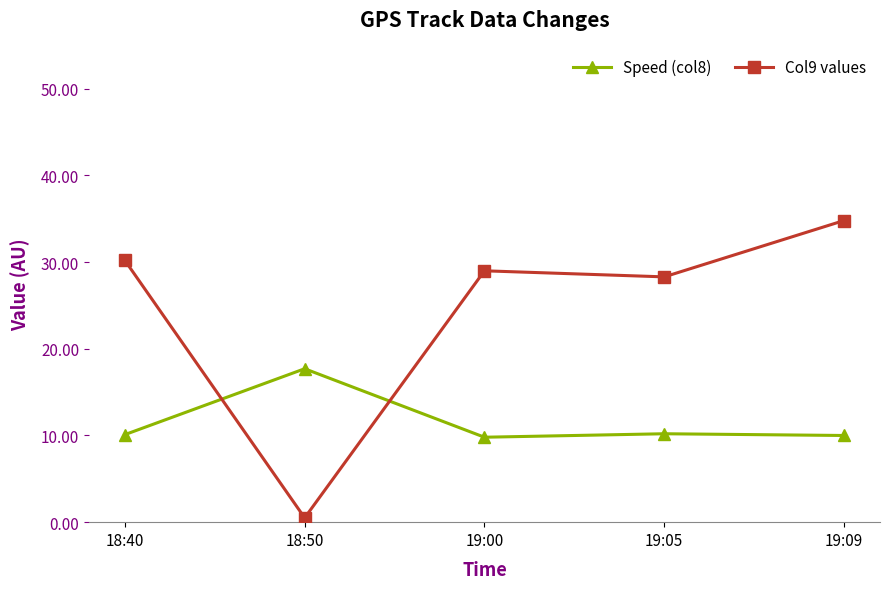

Rank the series by their maximum value, from lowest to highest.

Speed (col8), Col9 values